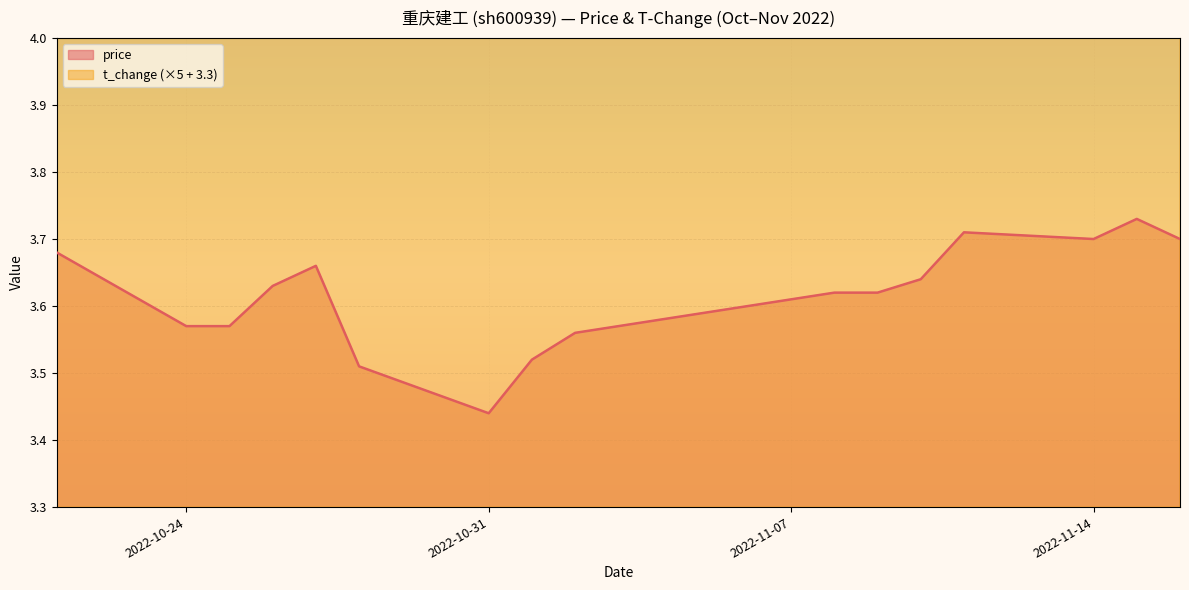

What is the difference between the highest and lowest values at 2022-11-02?

1.1